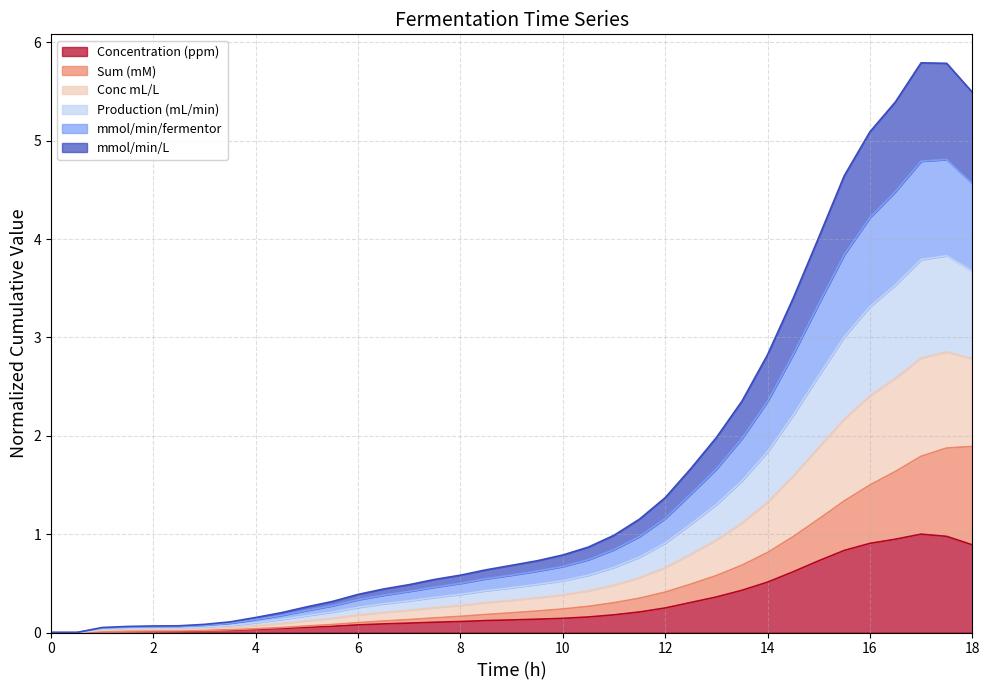

What is the difference between the highest and lowest values at 13?

1.6